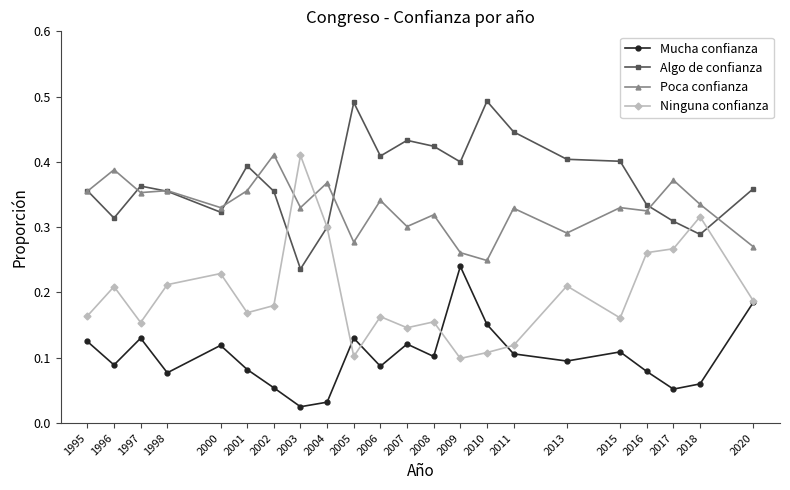

Rank the series by their average value, from highest to lowest.

Algo de confianza, Poca confianza, Ninguna confianza, Mucha confianza